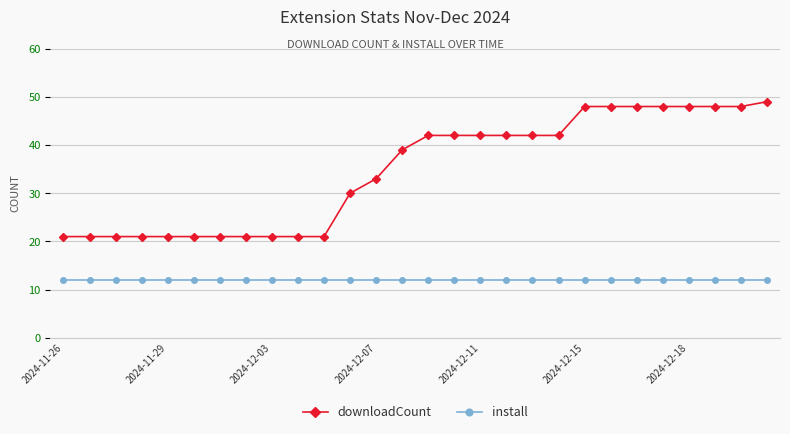

What is the sum of all install values?

336